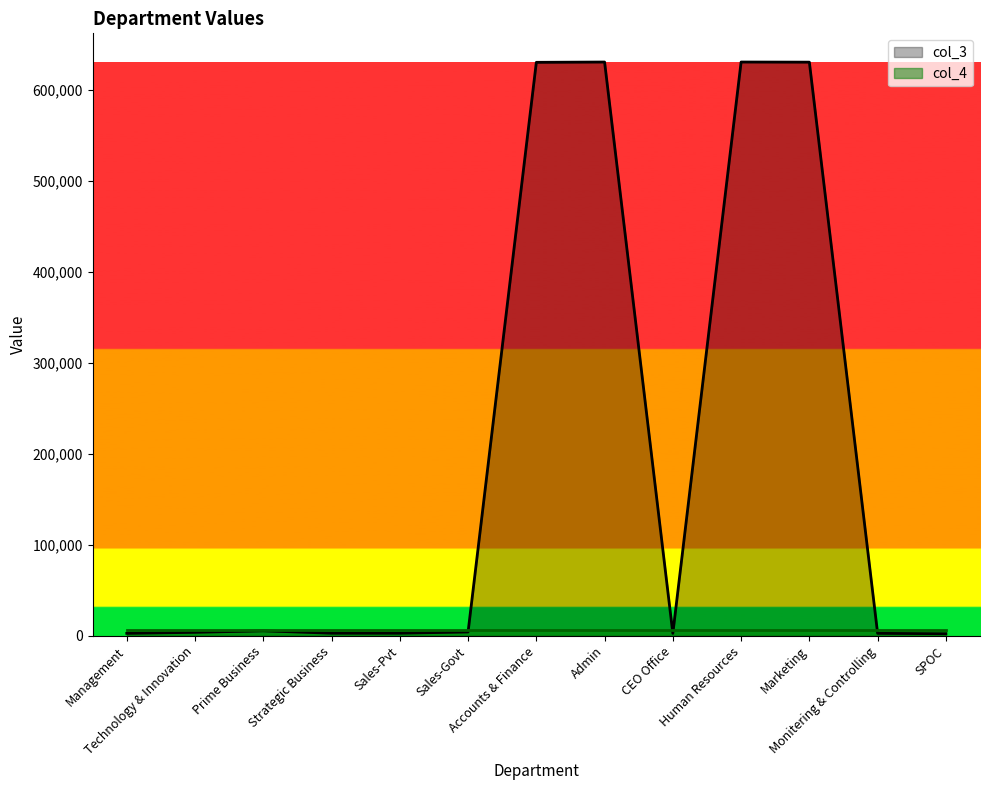

What is the sum of the values at Technology & Innovation and CEO Office?

6577